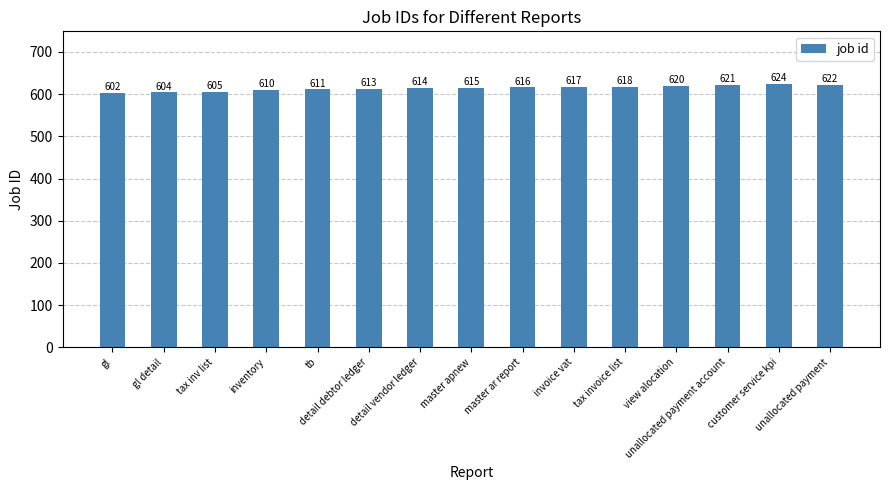

Does the chart contain any negative values?

No